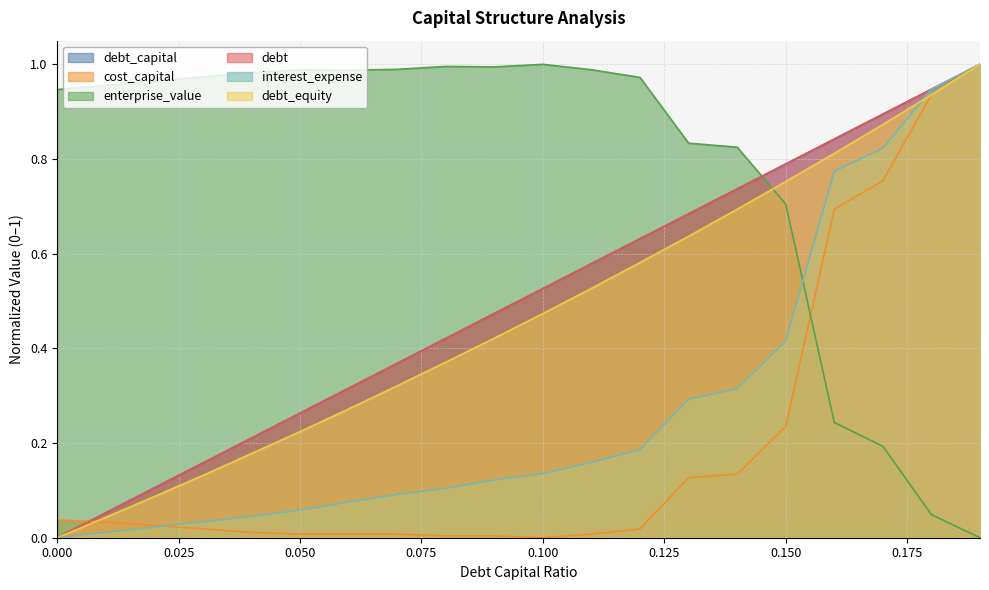

What is the highest value of the debt series?

1.0